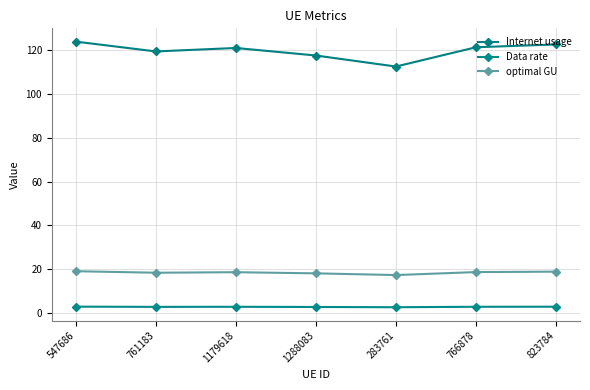

What is the minimum value shown in the chart?

2.7